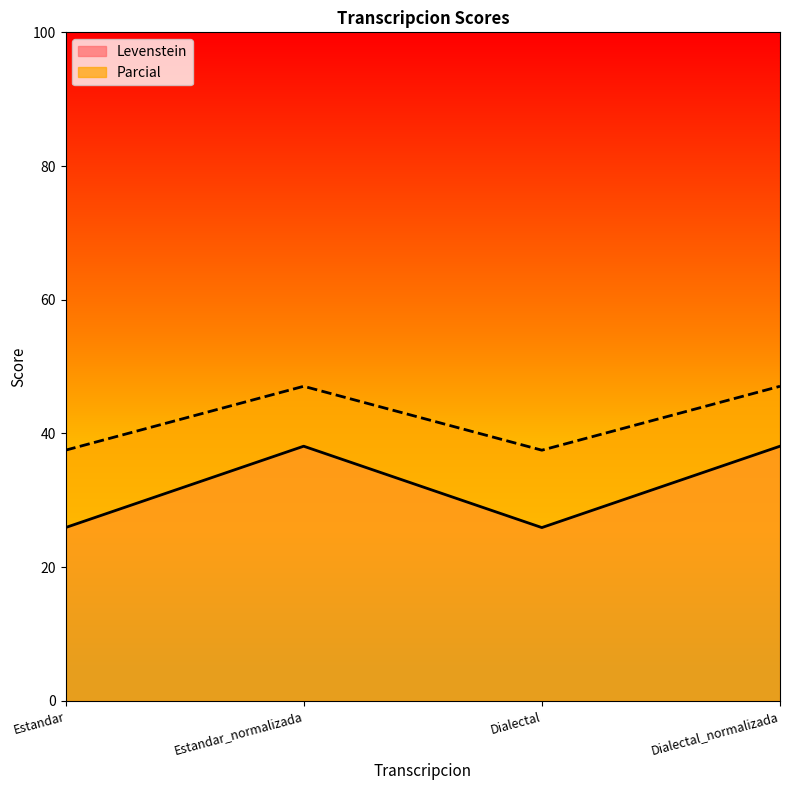

What is the label of the 2nd point from the left?

Estandar_normalizada